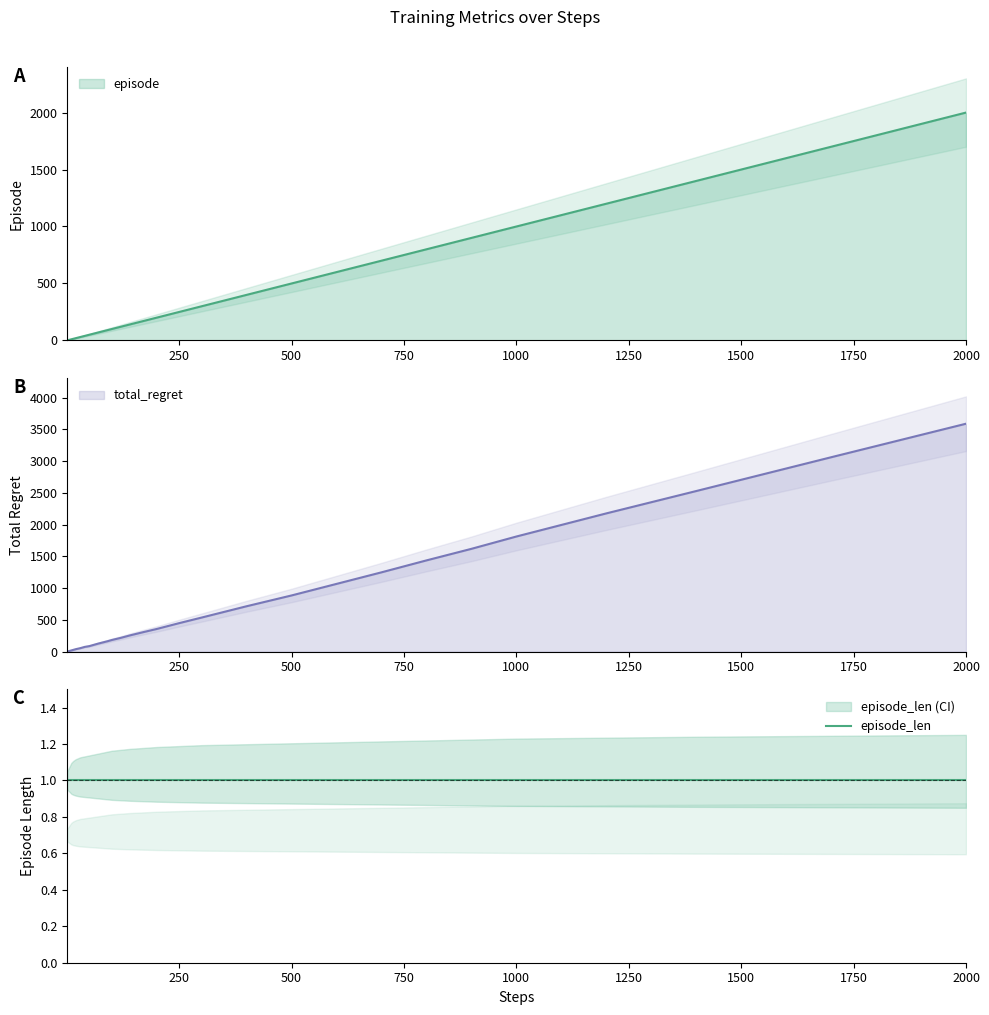

True or false: episode and steps intersect in this chart.

False